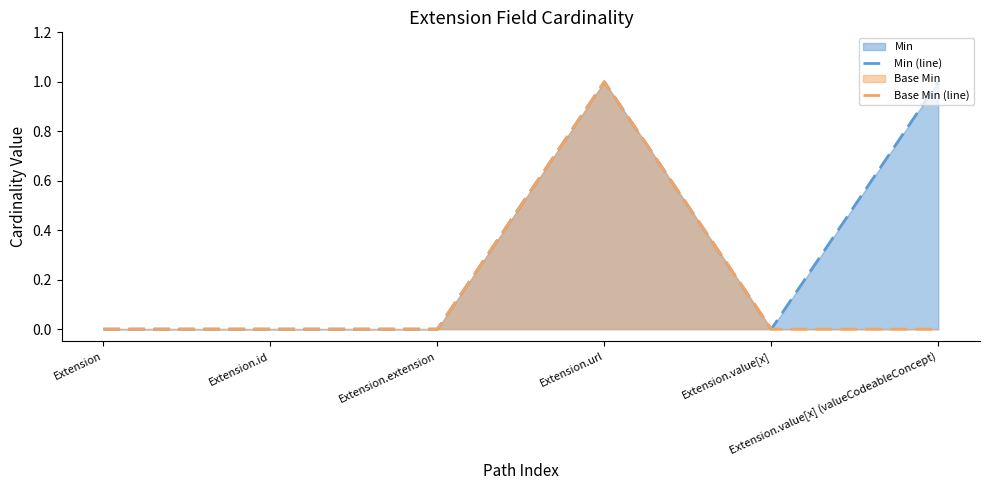

Does the chart have visible grid lines?

No